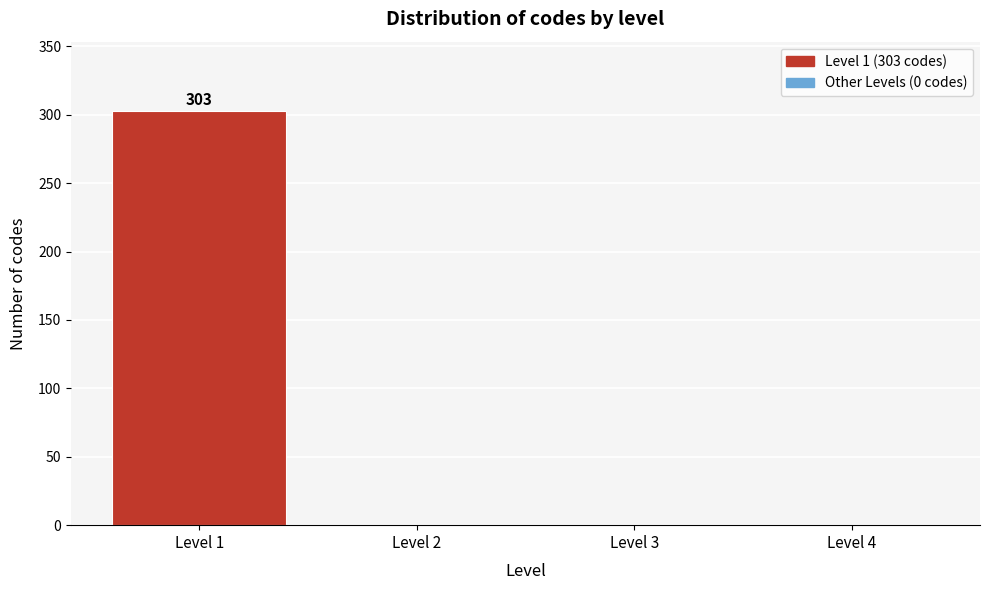

Reading right to left, what are all the values shown in this chart?

Level 4=0	Level 3=0	Level 2=0	Level 1=303